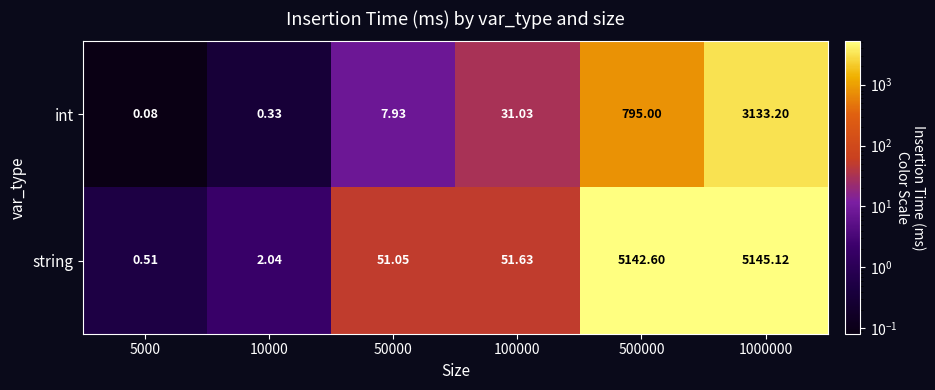

Which series has the largest total across all categories?

string